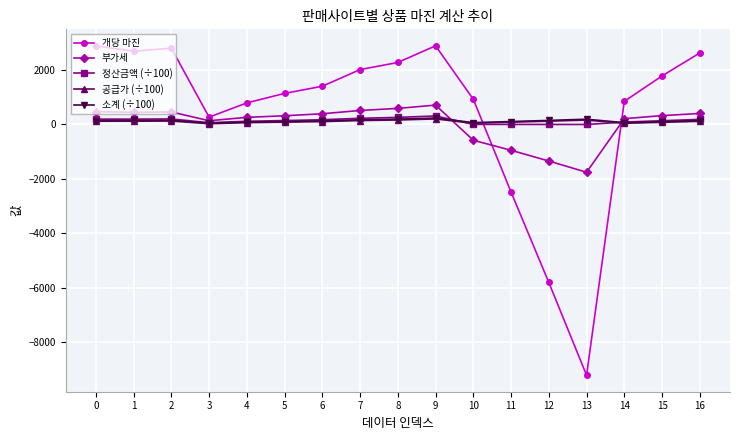

Which series has the widest spread of values?

개당 마진